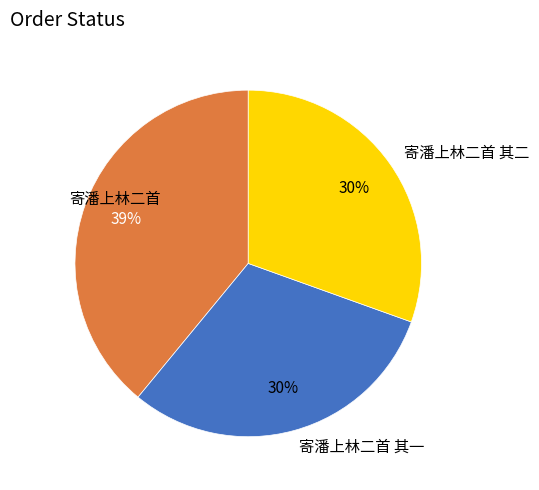

True or false: 寄潘上林二首 其二 accounts for 30% of the total.

True